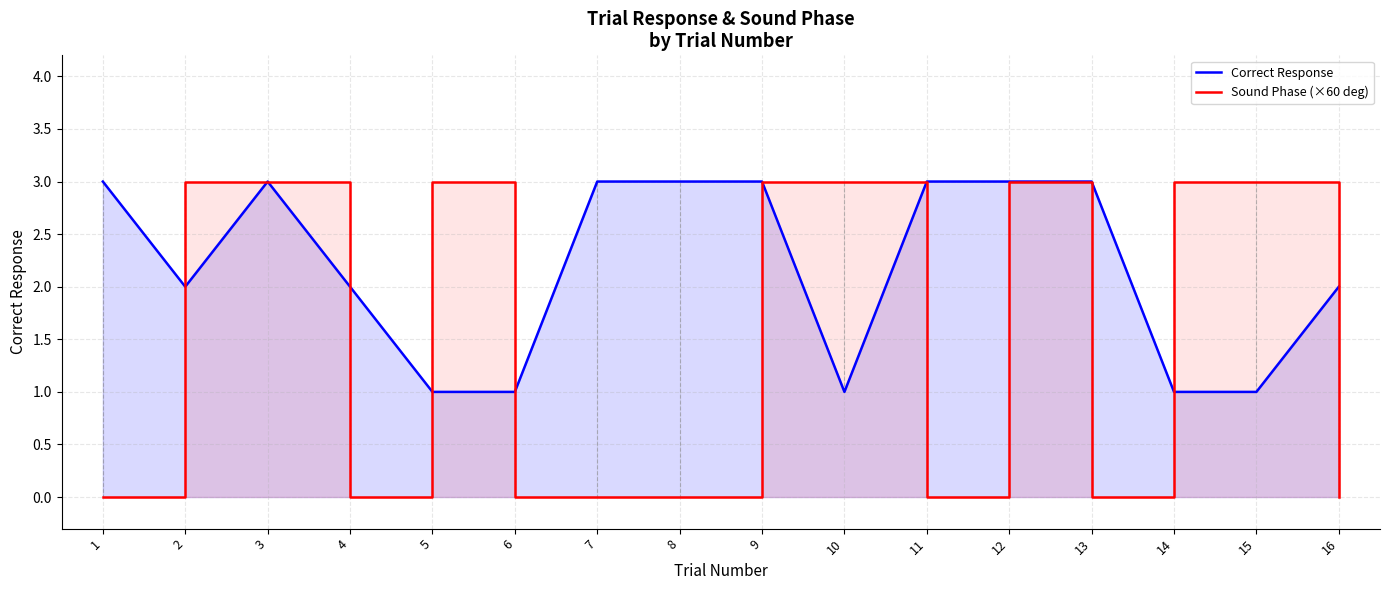

Reading left to right, what are all the values shown in this chart?

Correct Response: 1=3	2=2	3=3	4=2	5=1	6=1	7=3	8=3	9=3	10=1	11=3	12=3	13=3	14=1	15=1	16=2
Sound Phase (×60 deg): 1=0	2=3	3=3	4=0	5=3	6=0	7=0	8=0	9=3	10=3	11=0	12=3	13=0	14=3	15=3	16=0